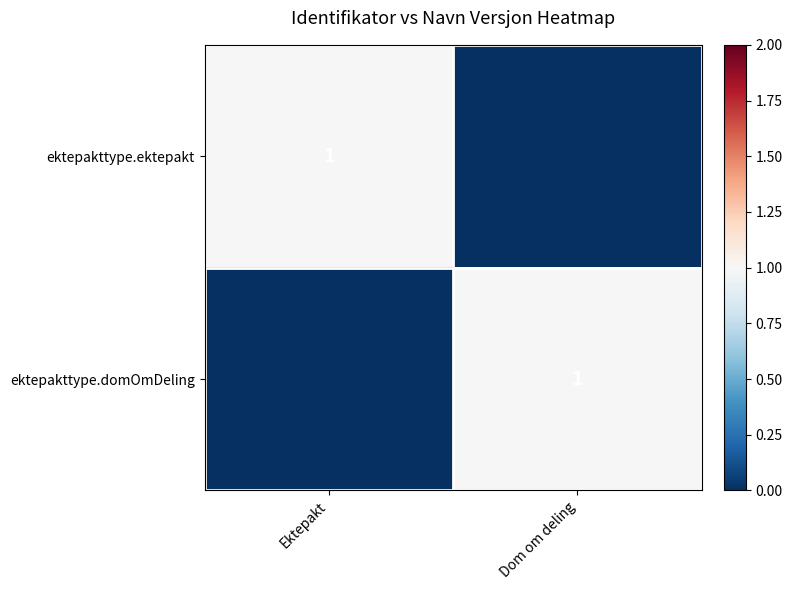

The ektepakttype.ektepakt series shows 0 at Ektepakt. True or false?

False